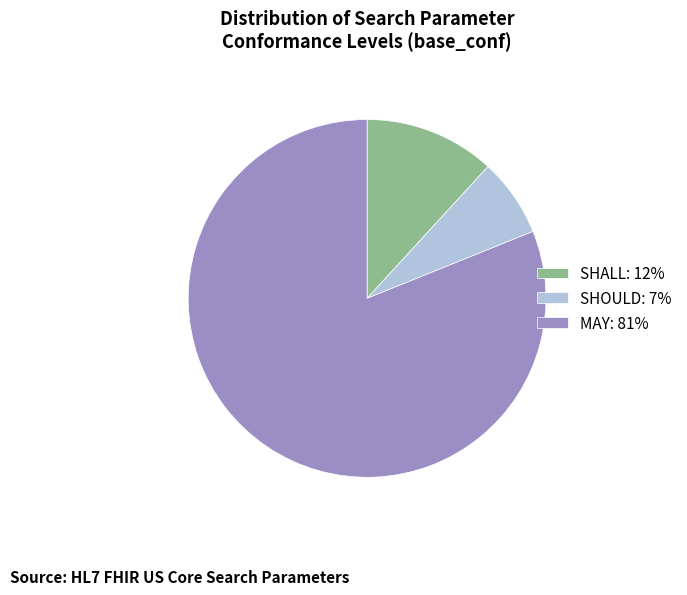

Which slice represents more than half of the pie?

MAY